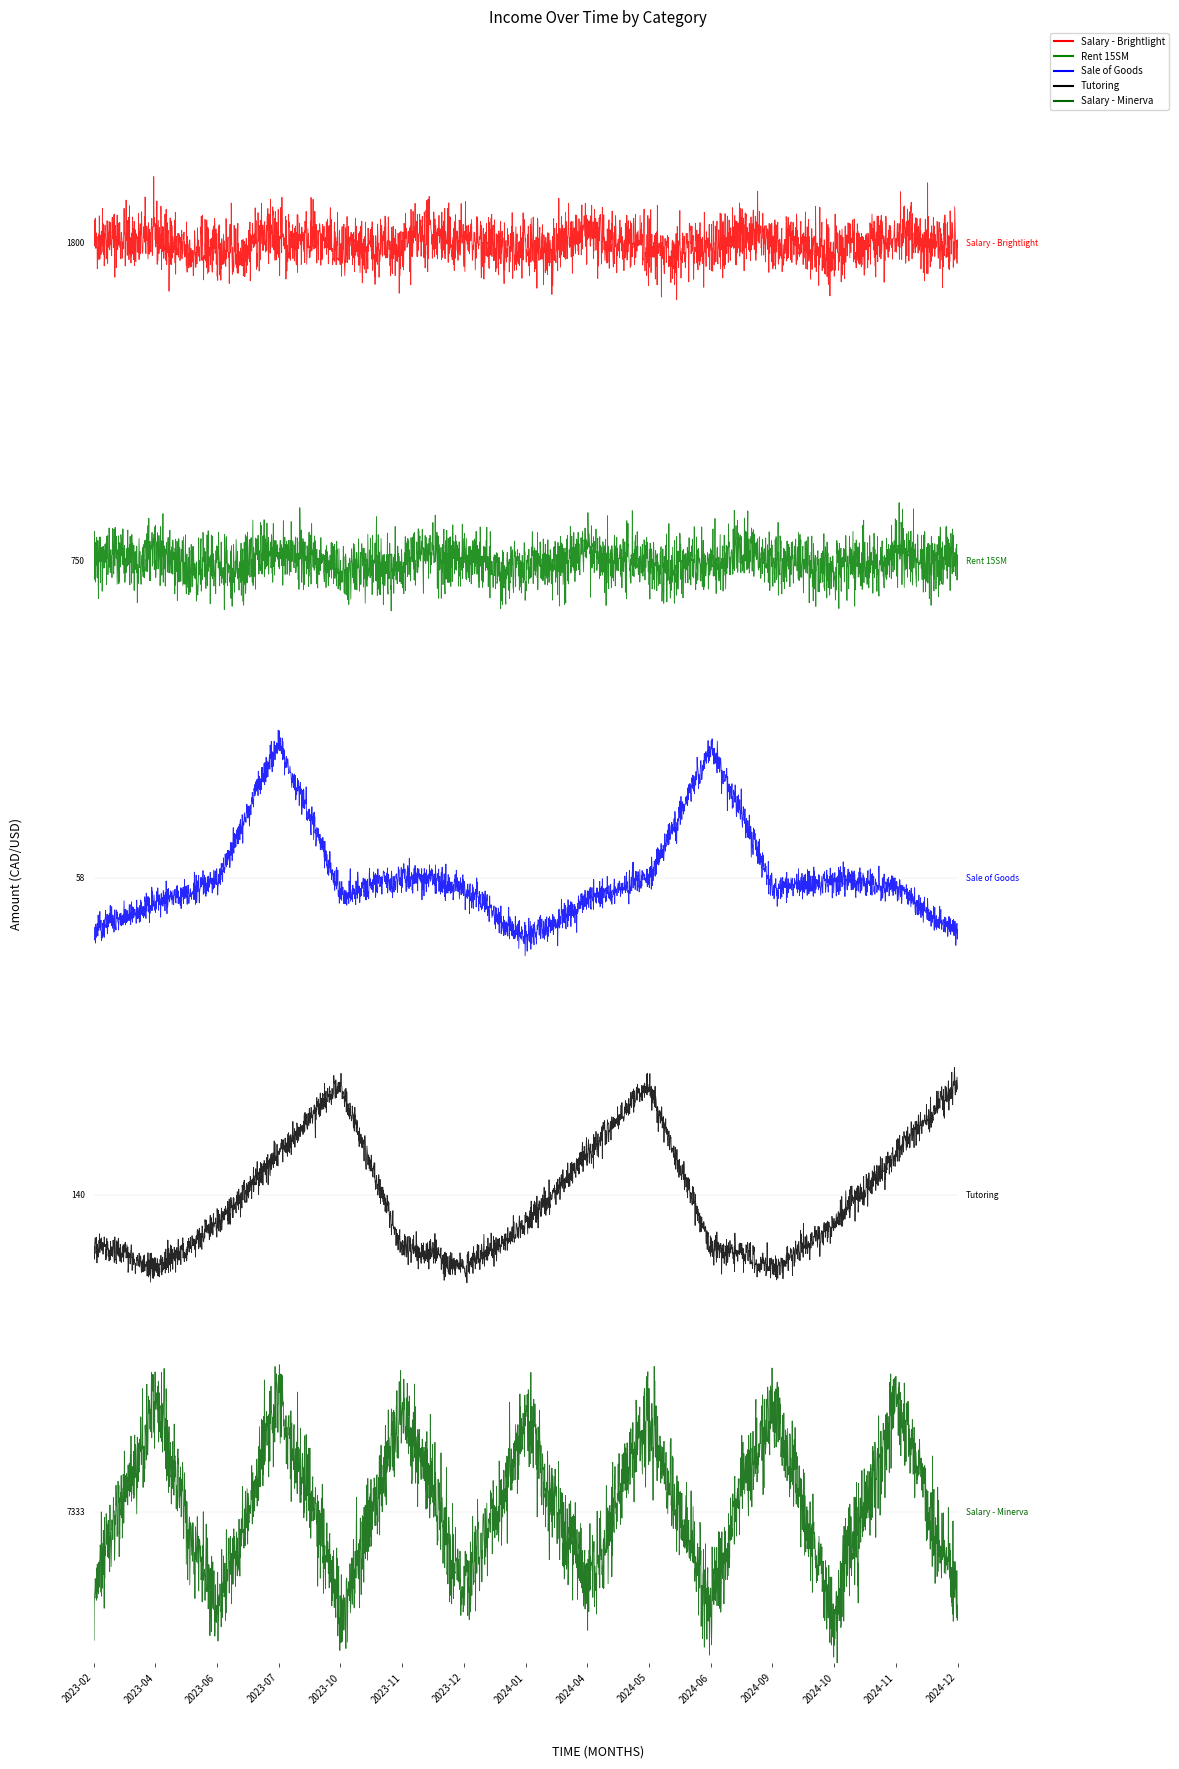

Which label corresponds to the largest value in the chart?

2023-04